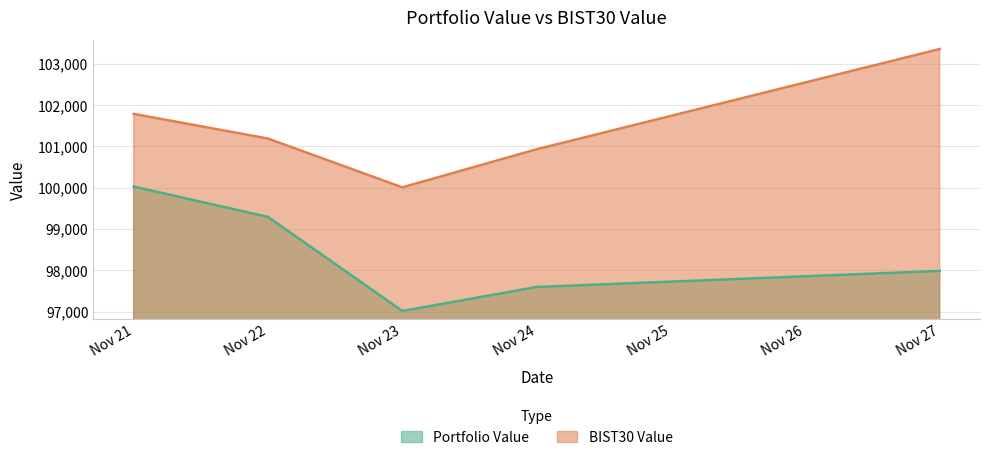

Rank the series at 2023-11-23 from lowest to highest value.

Portfolio Value, BIST30 Value